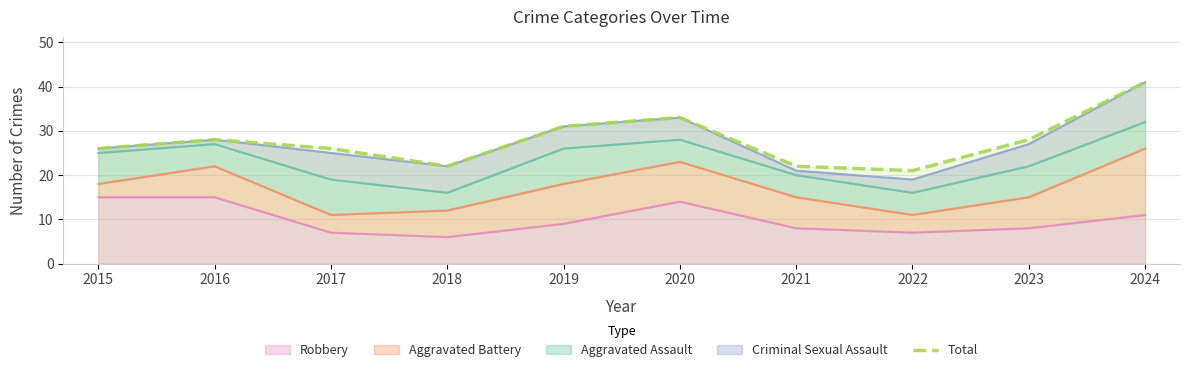

What is the approximate value at 2015?

26